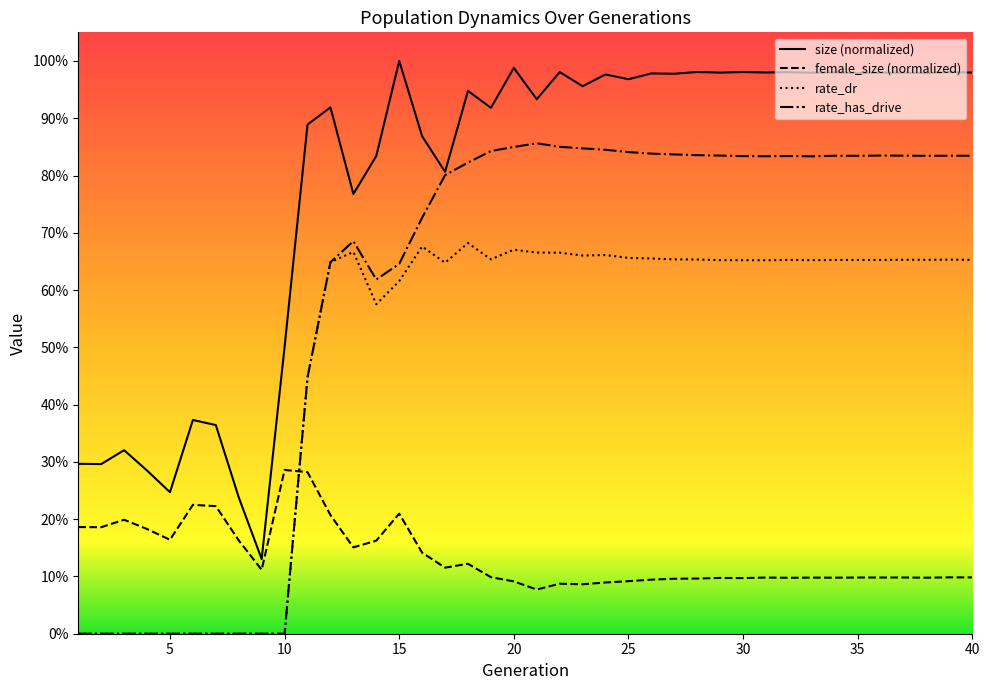

At which category does size reach its first local peak?

3